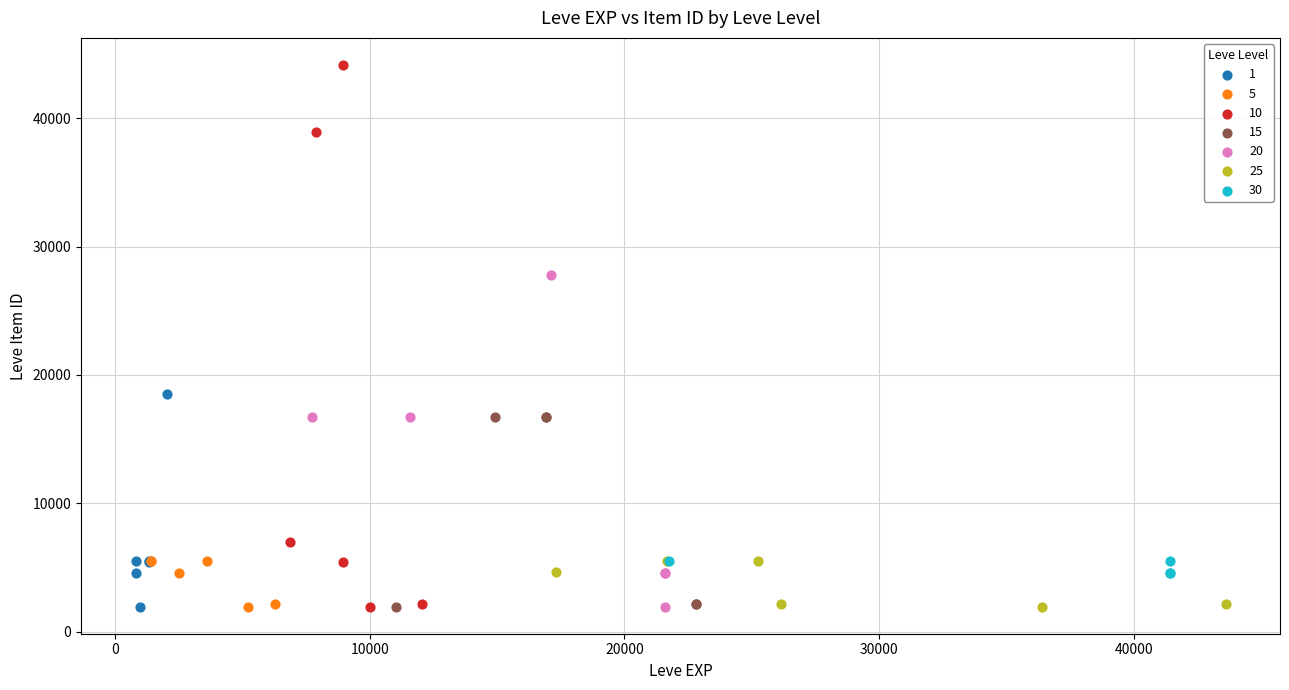

Which series reaches the maximum Y coordinate?

10